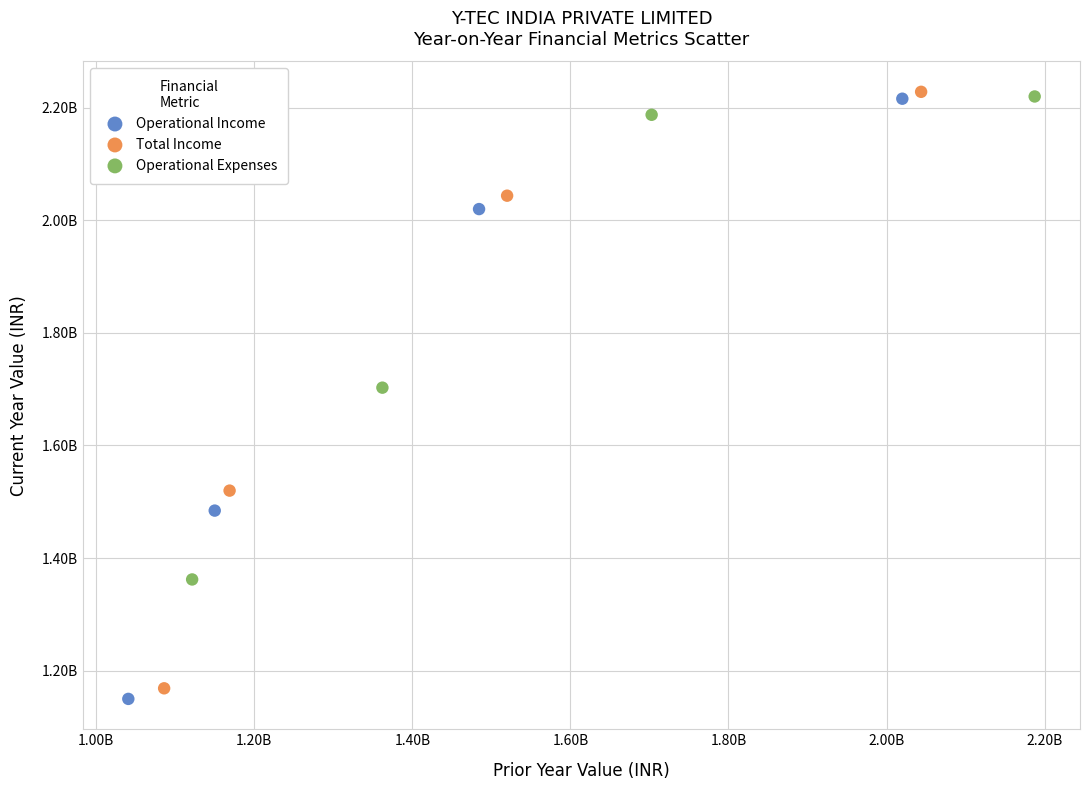

What are all the series names shown in the legend?

Operational Income, Total Income, Operational Expenses